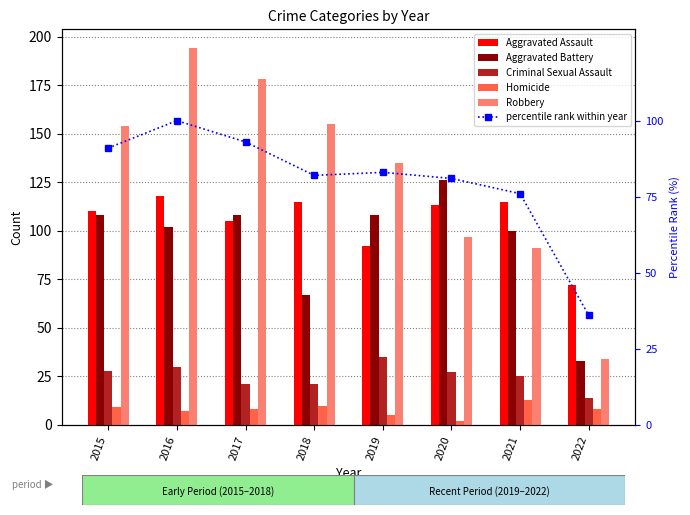

Which series has the widest spread of values?

Robbery